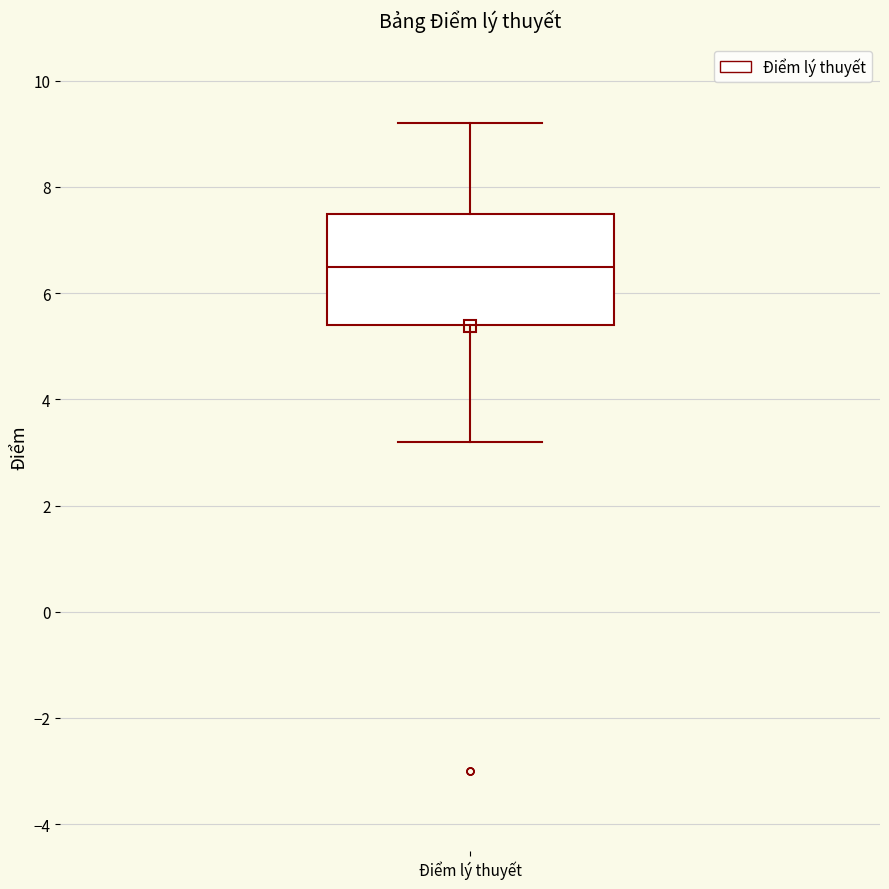

Transcribe this box plot: give where the median line is, the range the box spans, and where the two whiskers end, as read against the y-axis. The values are not printed on the chart, so give them approximately, as read against the axis.

median 6.6, box 5.4 to 7.6, whiskers 3.2 to 9.2